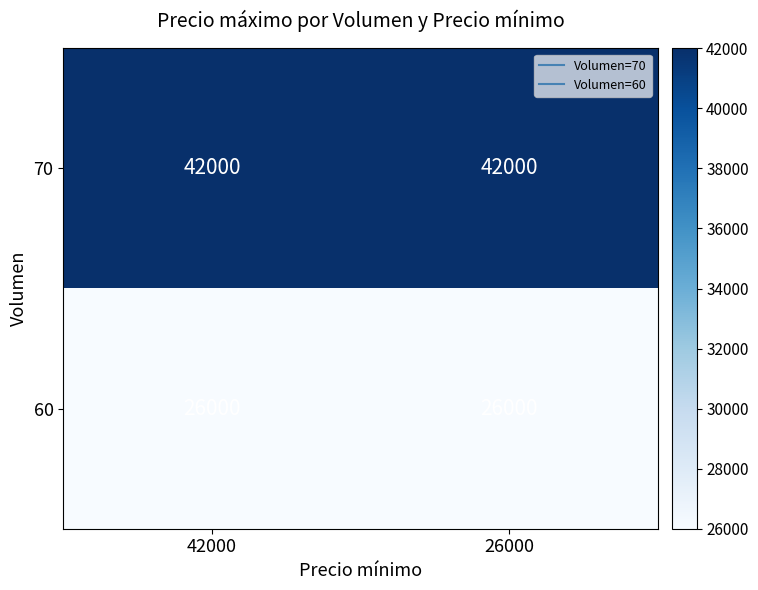

The 70 series shows 71270 at 42000. True or false?

False